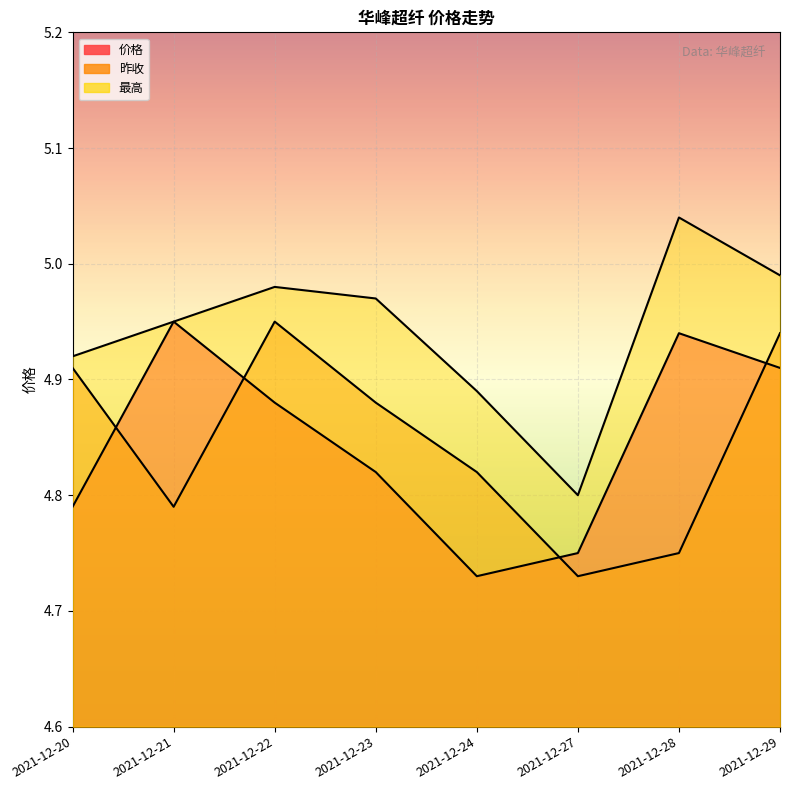

How many interior local valleys does the 价格 series have?

1